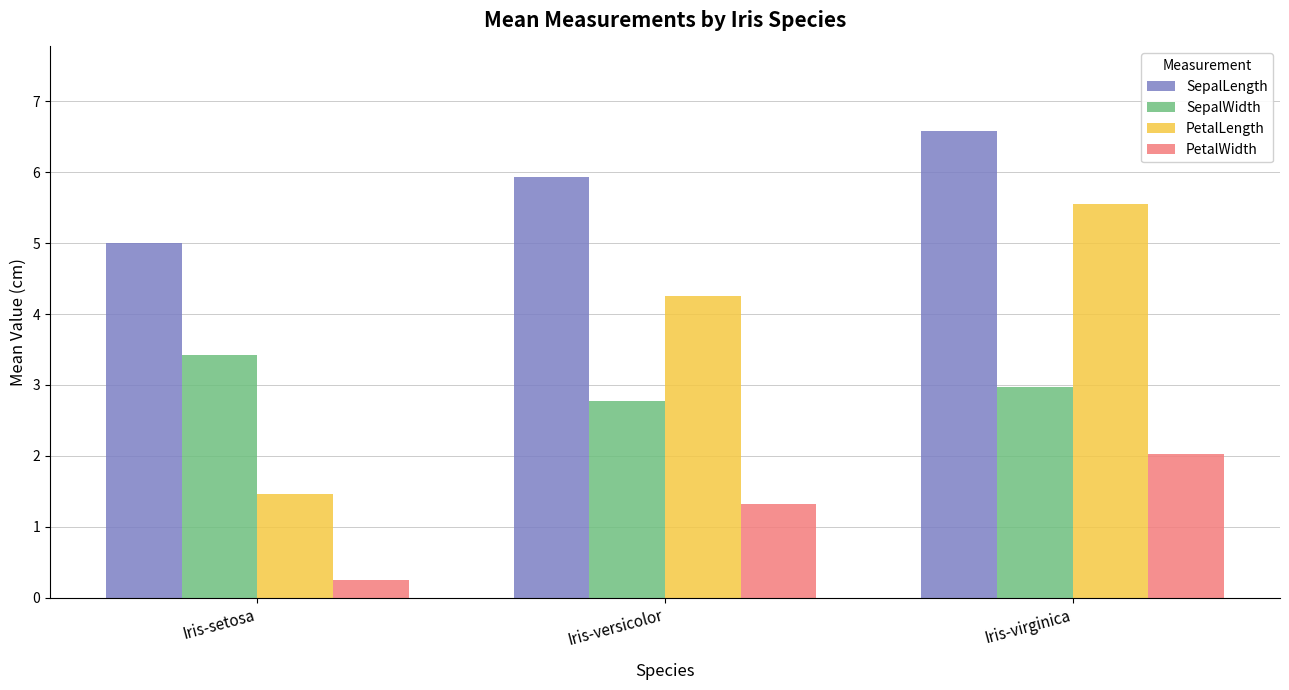

What is the difference between the maximum and minimum values in the SepalWidth series?

0.6